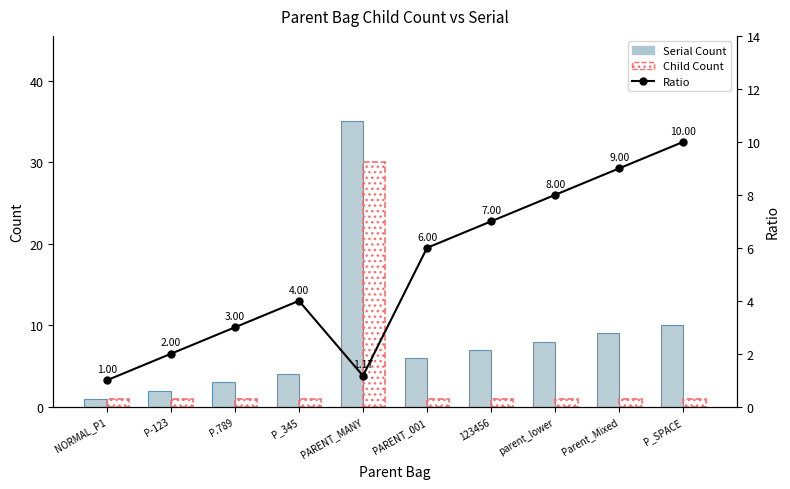

What is the total value across all series at P_SPACE?

21.0